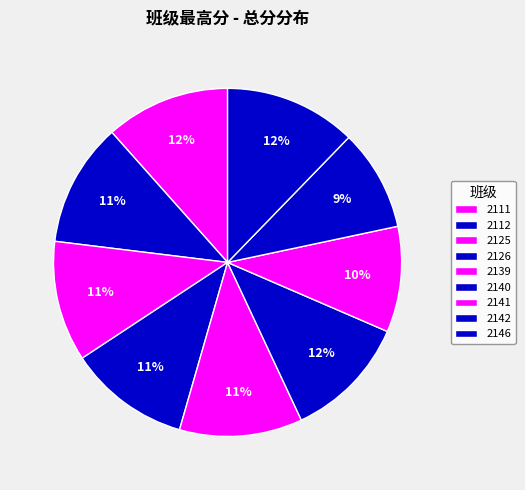

Between 2125 and 2111, which is larger?

2111